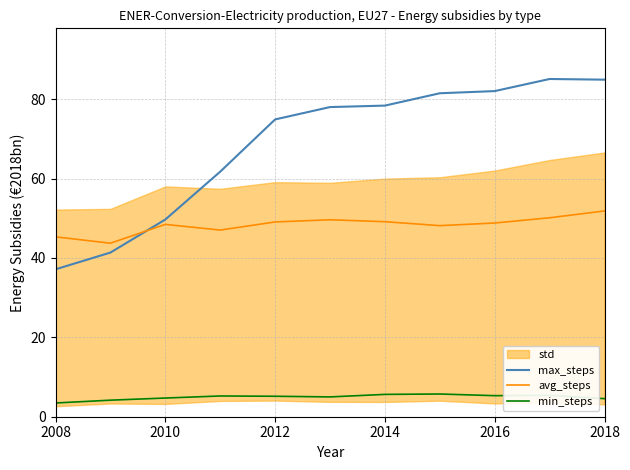

The value of avg_steps at 2016 is 15.0. True or false?

False